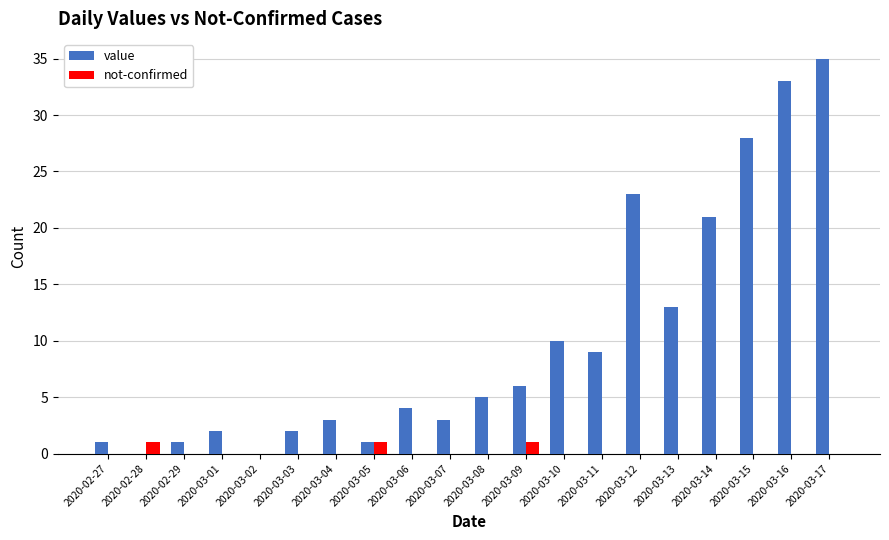

What is the maximum value for not-confirmed?

1